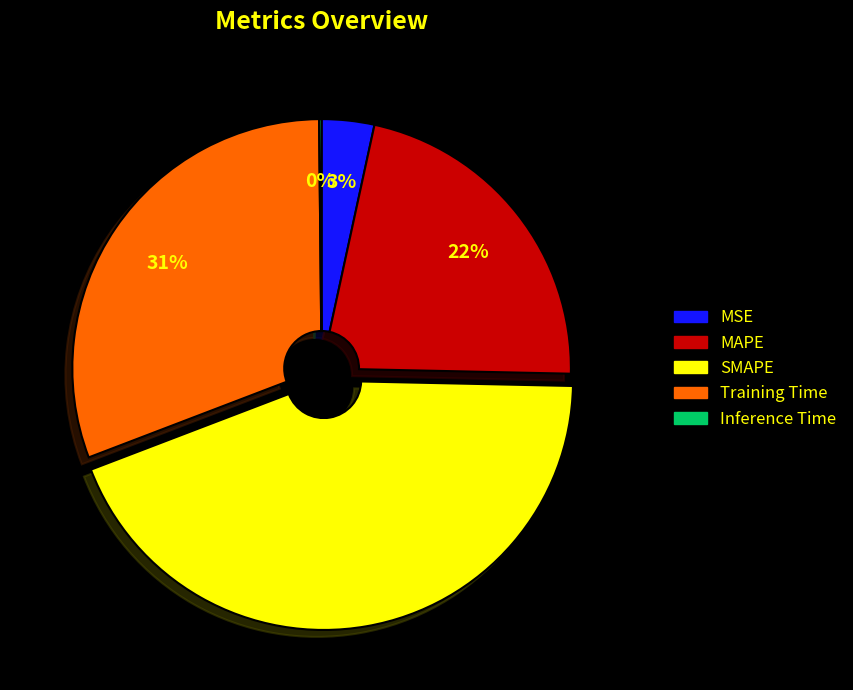

What percentage is the SMAPE slice, to the nearest percent?

44%